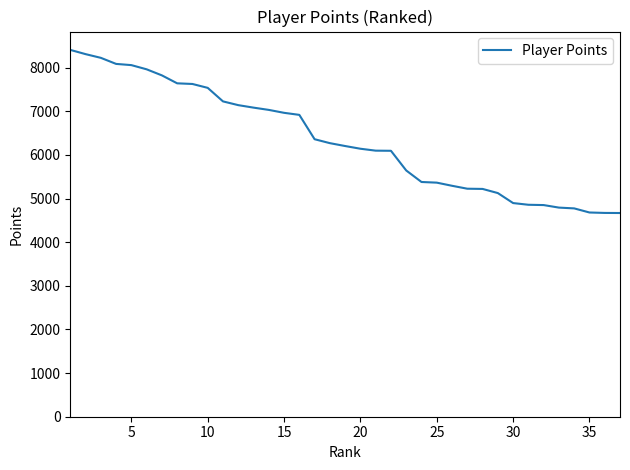

What is the difference between the maximum and minimum values?

3738